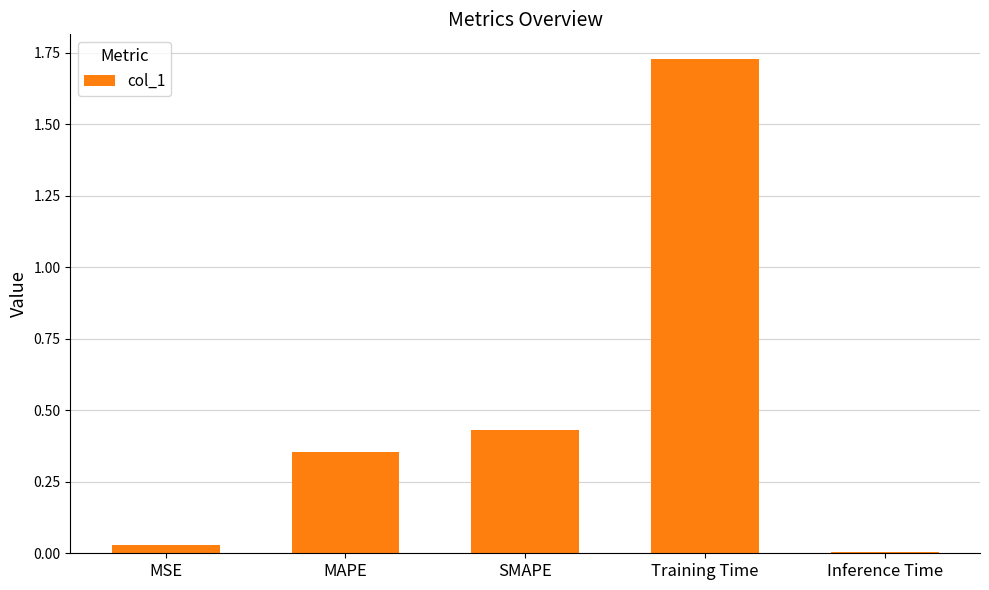

Rank the categories by value from highest to lowest.

Training Time, SMAPE, MAPE, MSE, Inference Time